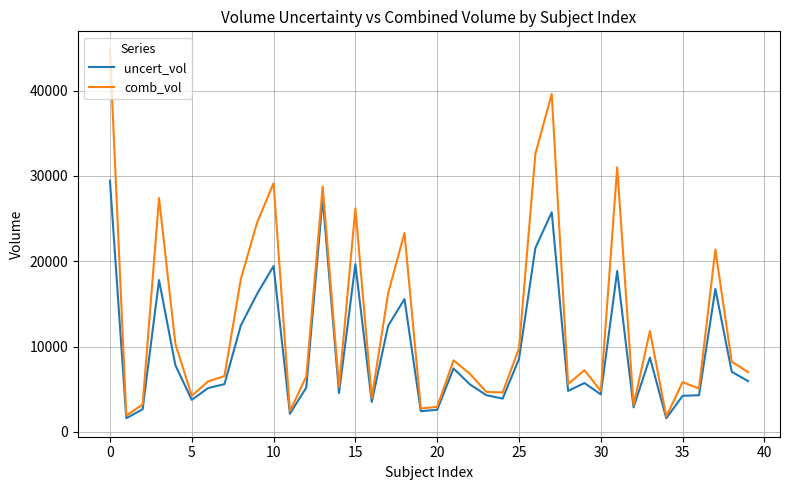

List the series in order of their peak value, lowest first.

uncert_vol, comb_vol